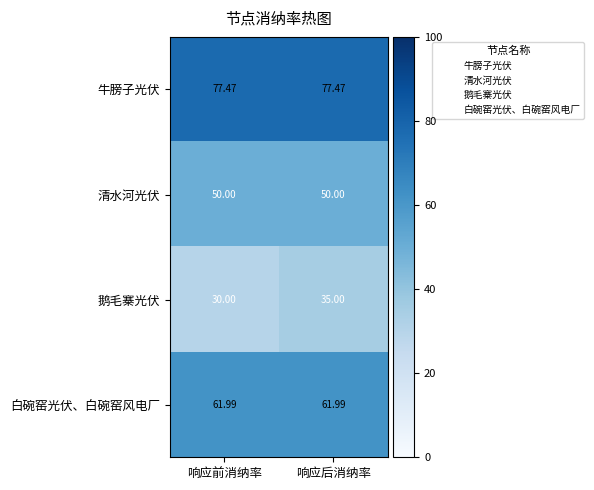

At which label does 鹅毛寨光伏 reach its peak?

响应后消纳率